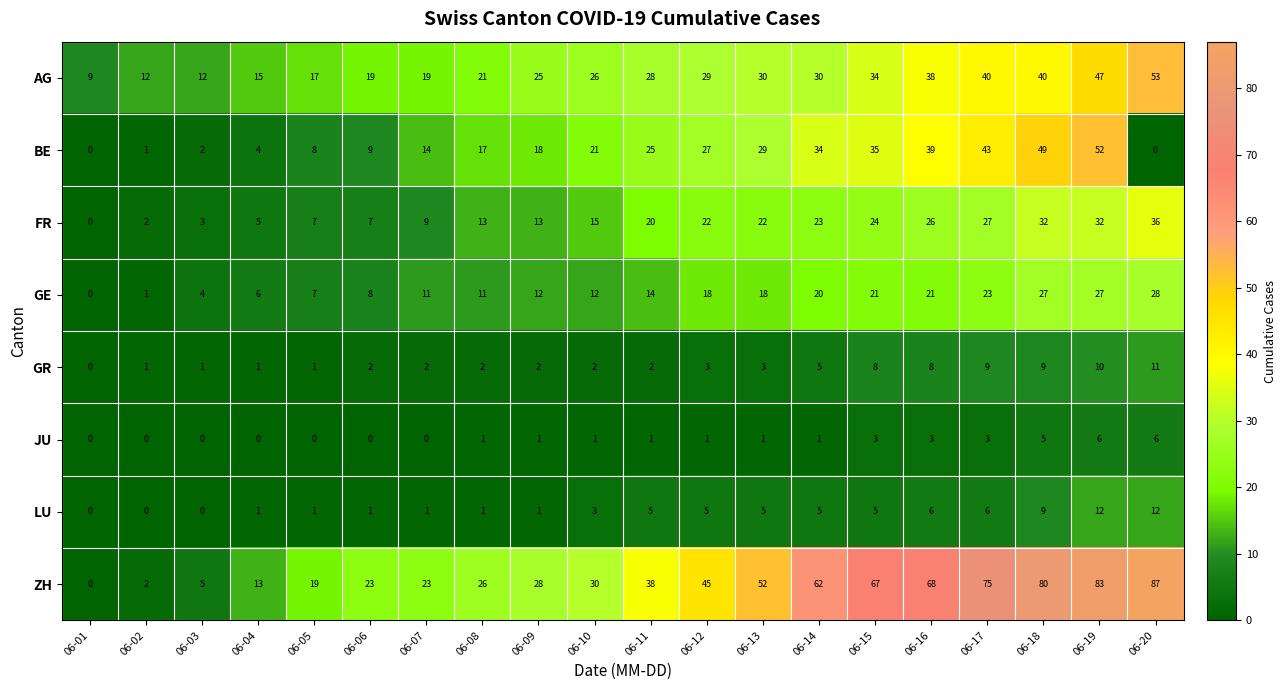

Is it true that ZH equals 99 at 06-14?

False